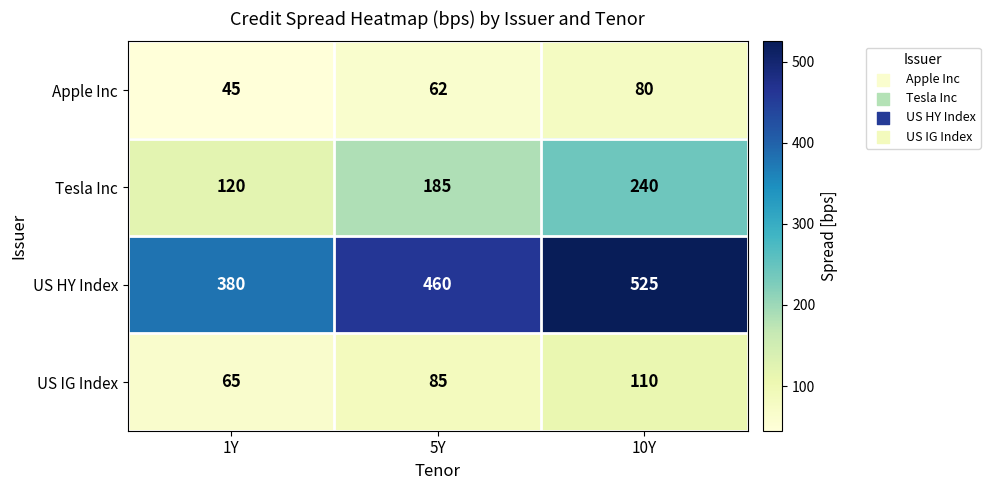

What is the difference between the maximum and minimum values in the US HY Index series?

145